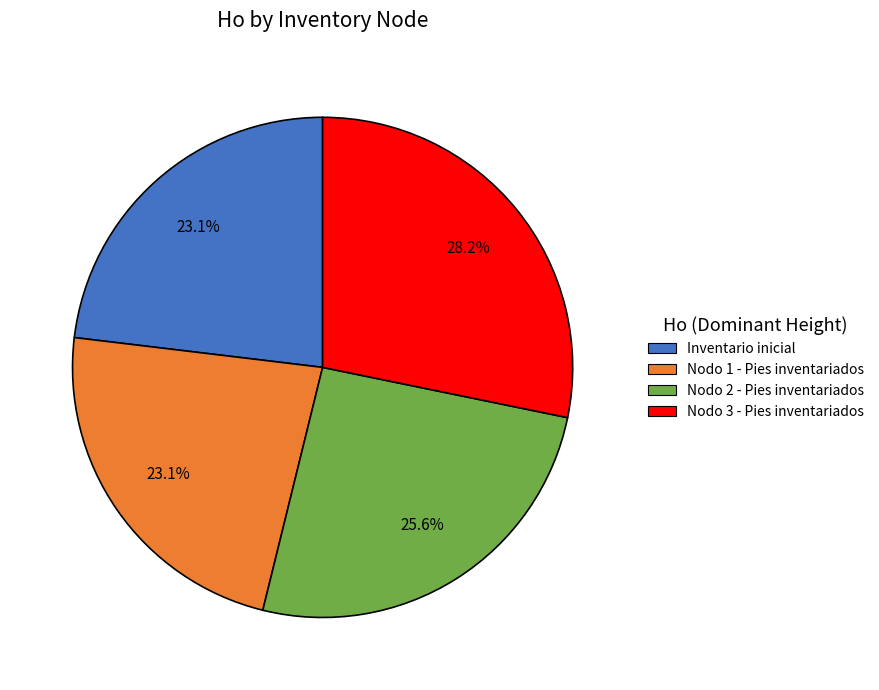

What is the ratio of the value at Nodo 2 - Pies inventariados to the value at Nodo 1 - Pies inventariados?

1.1